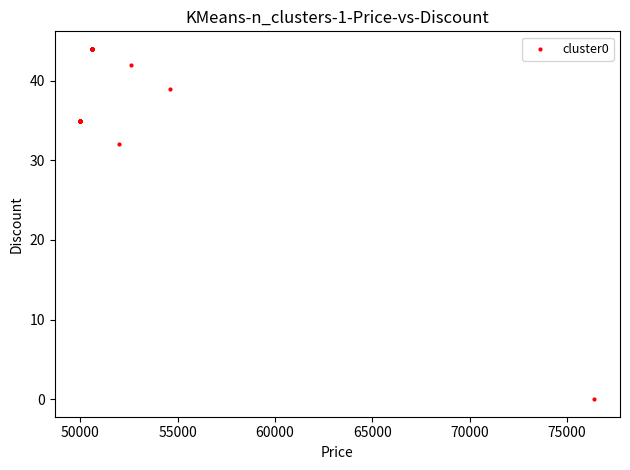

What Y value in the scatter plot is closest to 22?

32